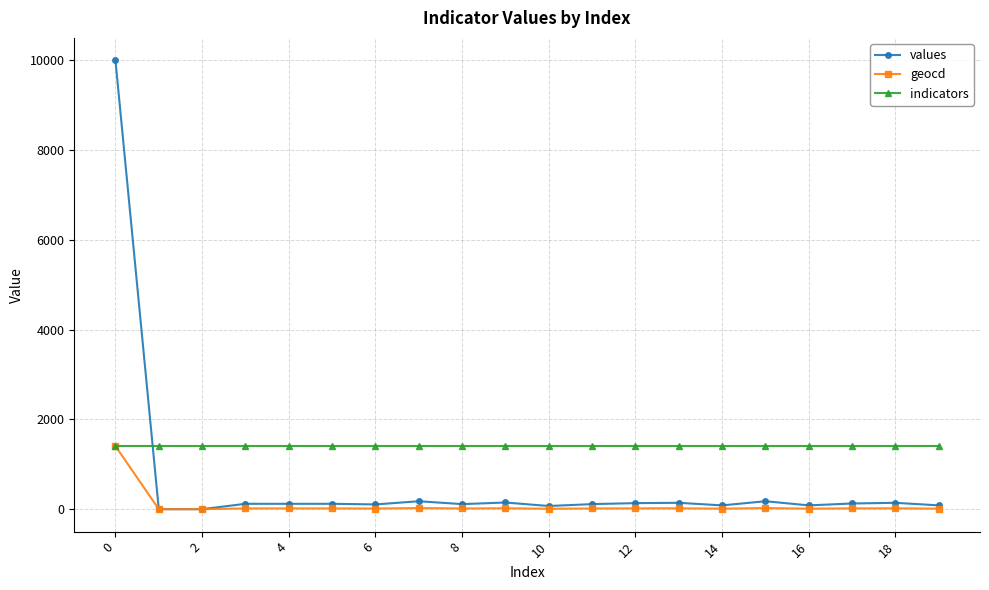

Which series has the widest spread of values?

values